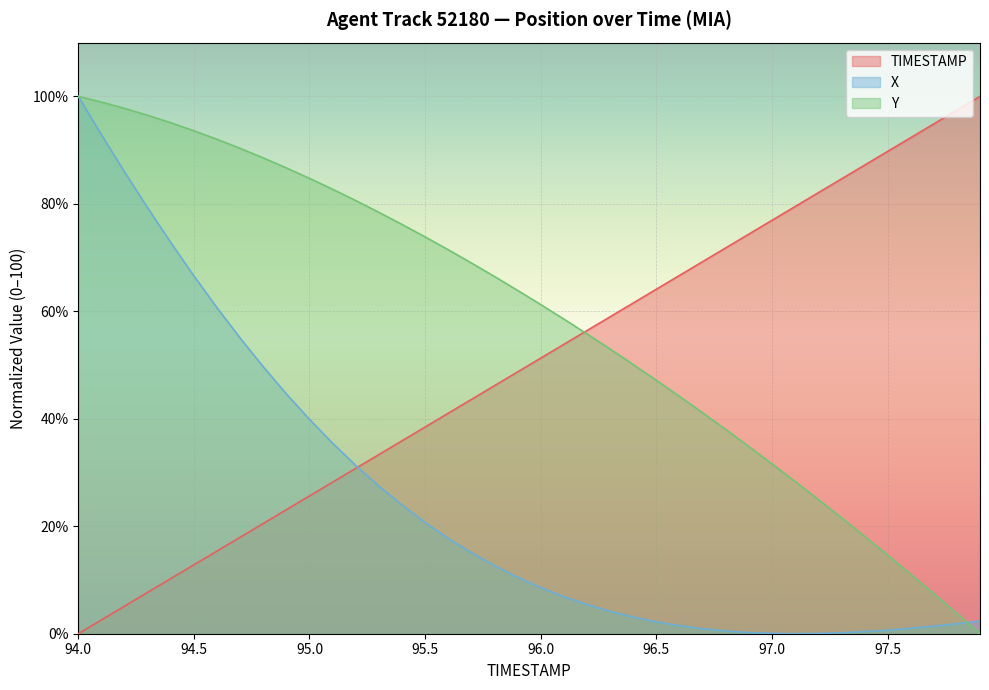

Reading left to right, what are all the values shown in this chart?

TIMESTAMP: 94.0=0.0	94.1=2.6	94.2=5.1	94.3=7.7	94.4=10.3	94.5=12.8	94.6=15.4	94.7=17.9	94.8=20.5	94.9=23.1	95.0=25.6	95.1=28.2	95.2=30.8	95.3=33.3	95.4=35.9	95.5=38.5	95.6=41.0	95.7=43.6	95.8=46.2	95.9=48.7	96.0=51.3	96.1=53.8	96.2=56.4	96.3=59.0	96.4=61.5	96.5=64.1	96.6=66.7	96.7=69.2	96.8=71.8	96.9=74.4	97.0=76.9	97.1=79.5	97.2=82.1	97.3=84.6	97.4=87.2	97.5=89.7	97.6=92.3	97.7=94.9	97.8=97.4	97.9=100.0
X: 94.0=100.0	94.1=92.9	94.2=85.9	94.3=79.2	94.4=72.8	94.5=66.6	94.6=60.7	94.7=55.0	94.8=49.7	94.9=44.6	95.0=39.9	95.1=35.4	95.2=31.3	95.3=27.5	95.4=24.0	95.5=20.7	95.6=17.7	95.7=15.1	95.8=12.7	95.9=10.5	96.0=8.6	96.1=6.9	96.2=5.4	96.3=4.2	96.4=3.1	96.5=2.2	96.6=1.5	96.7=0.9	96.8=0.5	96.9=0.2	97.0=0.1	97.1=0.0	97.2=0.0	97.3=0.2	97.4=0.4	97.5=0.7	97.6=1.0	97.7=1.4	97.8=1.9	97.9=2.4
Y: 94.0=100.0	94.1=98.9	94.2=97.8	94.3=96.5	94.4=95.1	94.5=93.6	94.6=92.0	94.7=90.3	94.8=88.5	94.9=86.7	95.0=84.7	95.1=82.7	95.2=80.6	95.3=78.4	95.4=76.2	95.5=73.8	95.6=71.5	95.7=69.0	95.8=66.5	95.9=63.9	96.0=61.3	96.1=58.6	96.2=55.8	96.3=53.0	96.4=50.1	96.5=47.2	96.6=44.2	96.7=41.1	96.8=38.0	96.9=34.8	97.0=31.6	97.1=28.3	97.2=25.0	97.3=21.6	97.4=18.2	97.5=14.6	97.6=11.1	97.7=7.4	97.8=3.8	97.9=0.0